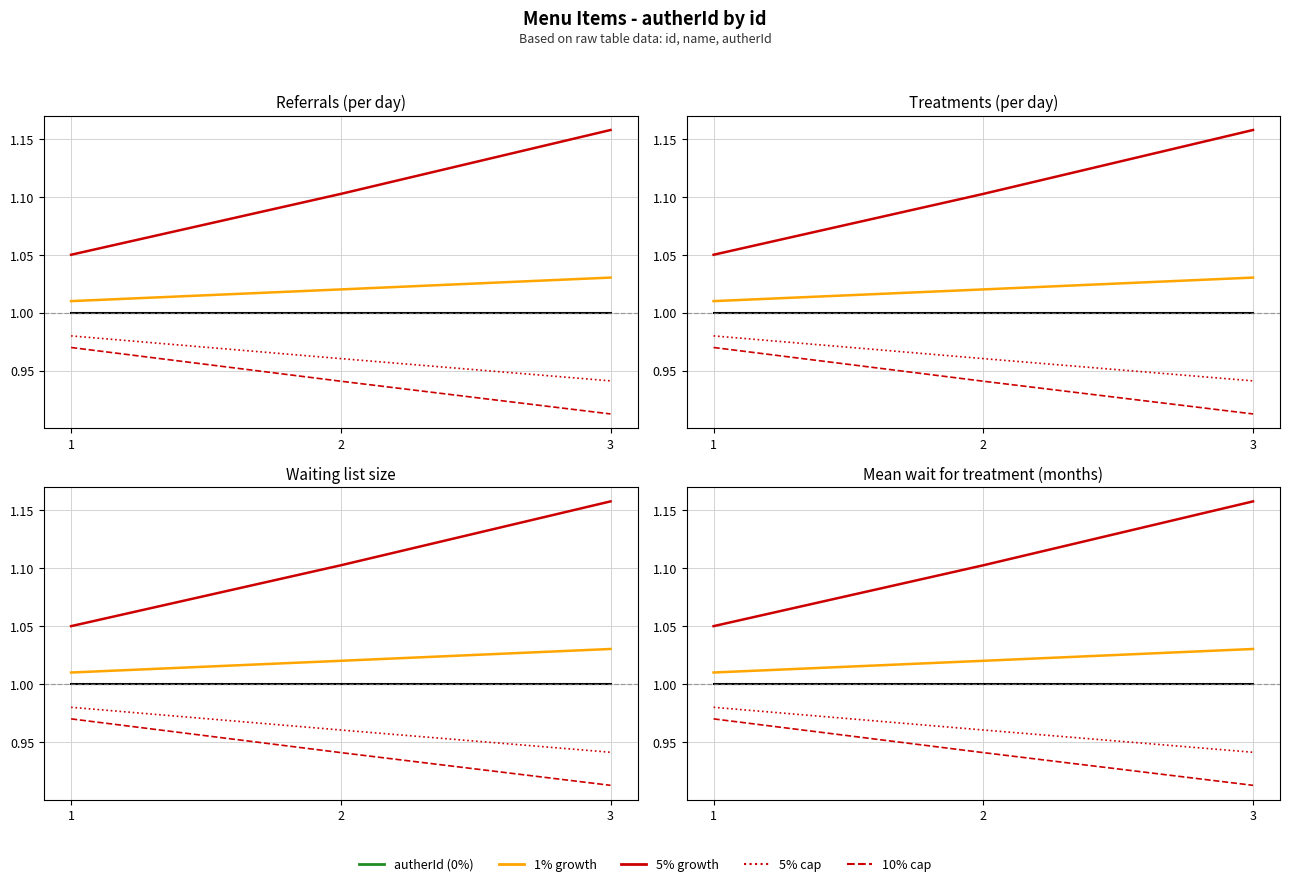

Which has a higher value, 3 or 1?

3